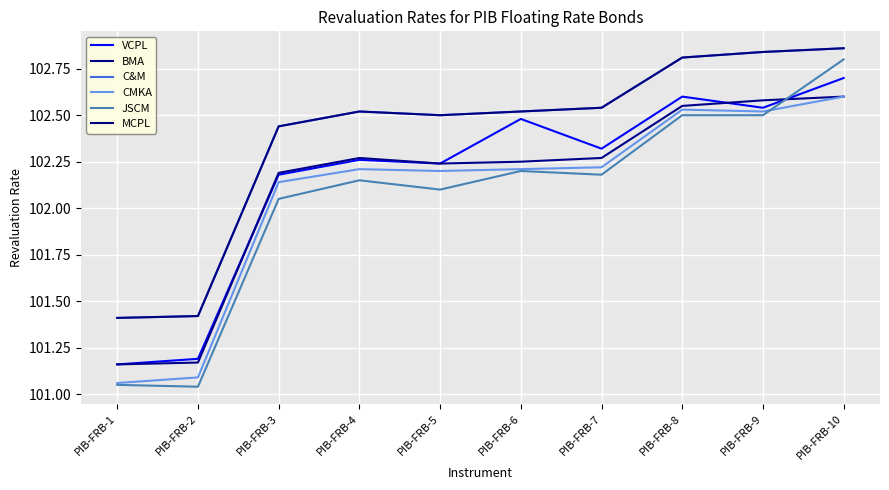

Is this an area chart (filled region under the line)?

No